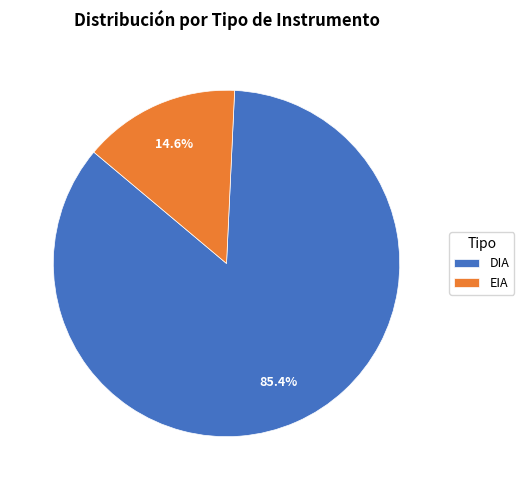

Rank the categories by value from lowest to highest.

EIA, DIA